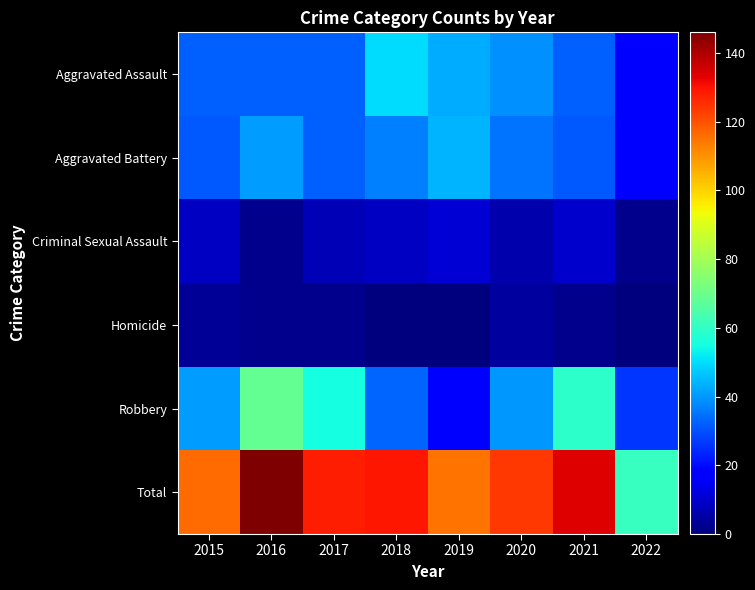

Which series has the largest total across all categories?

Total